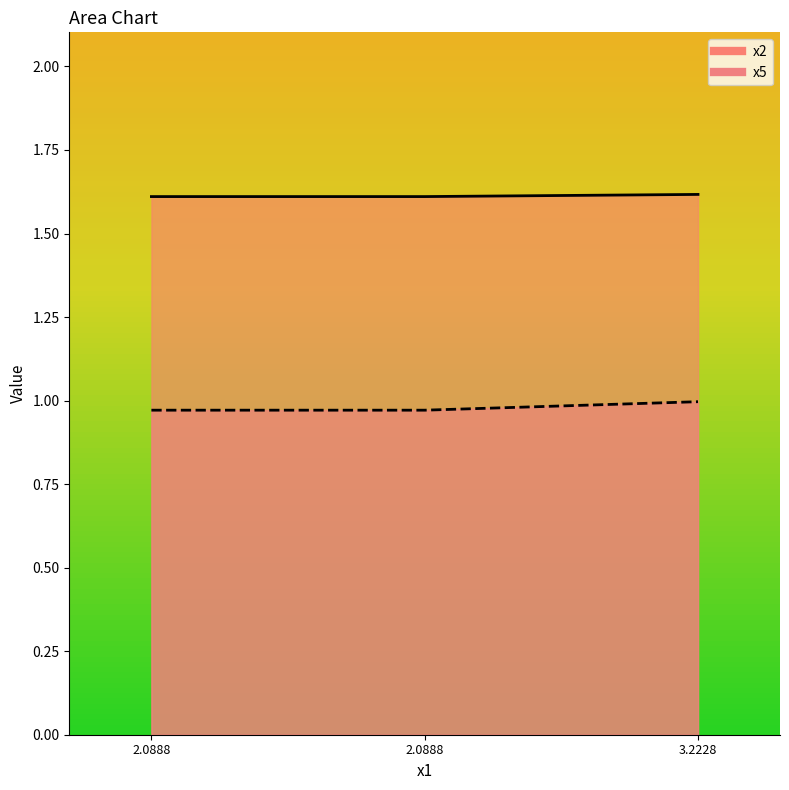

Rank the series by their maximum value, from highest to lowest.

x5, x2